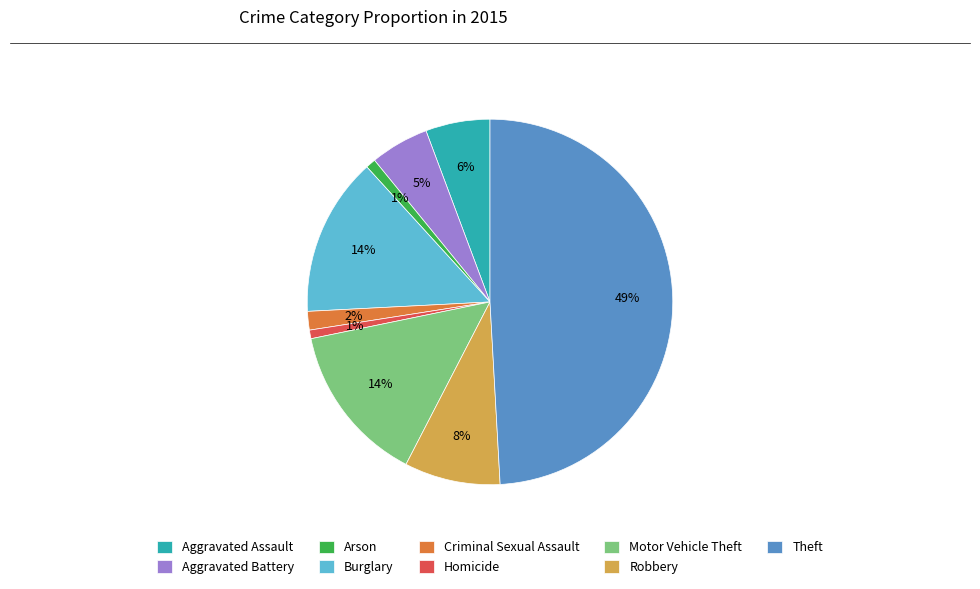

To the nearest percent, what is the average slice percentage?

11%